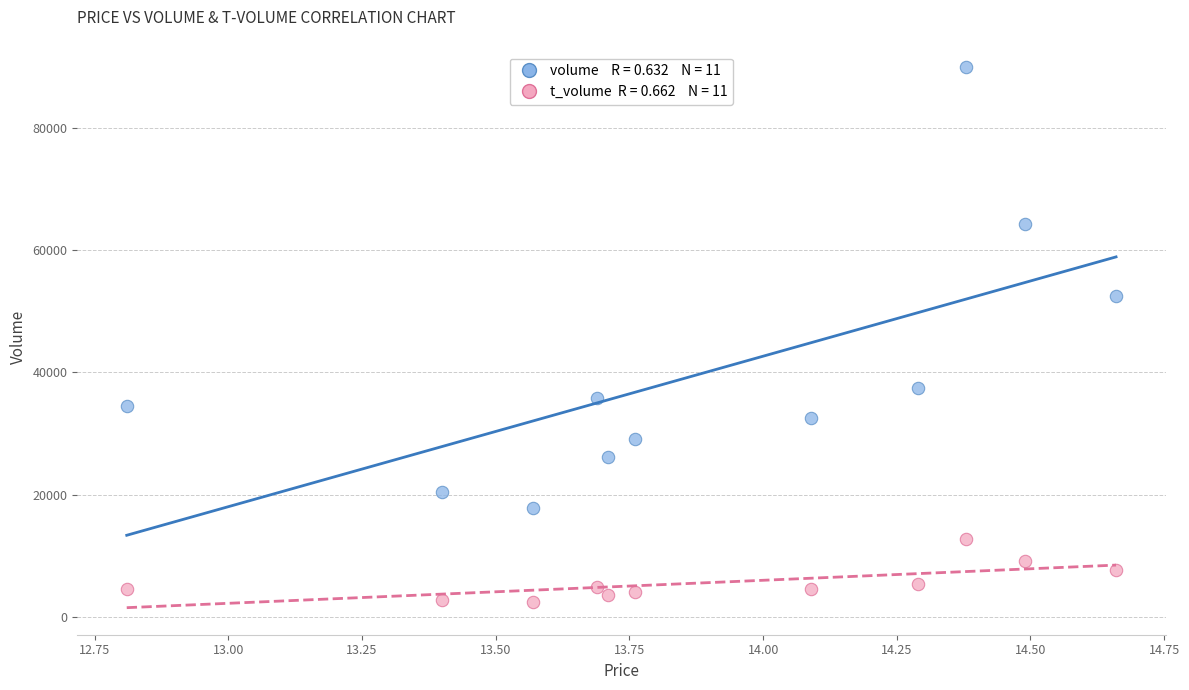

Across all data points, what is the range of Y values (max minus min)?

87565